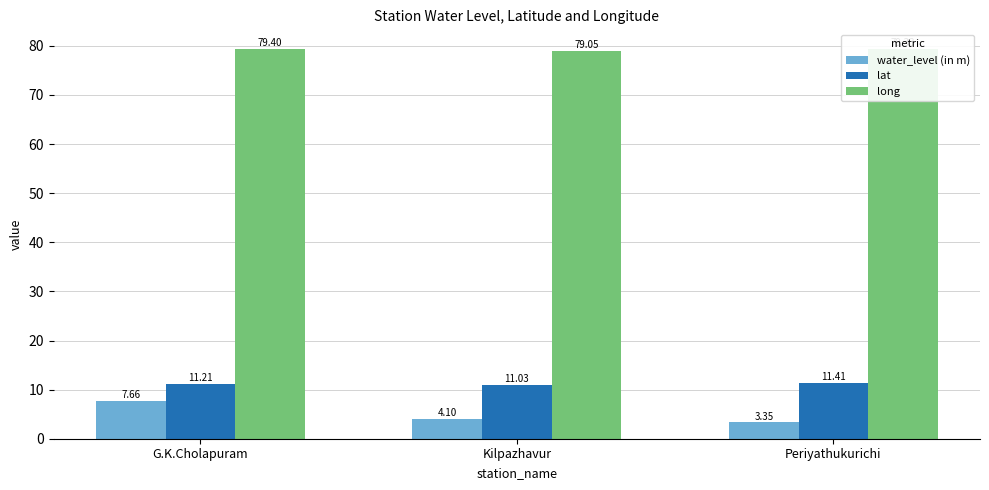

What is the average value of the water_level (in m) series?

5.0